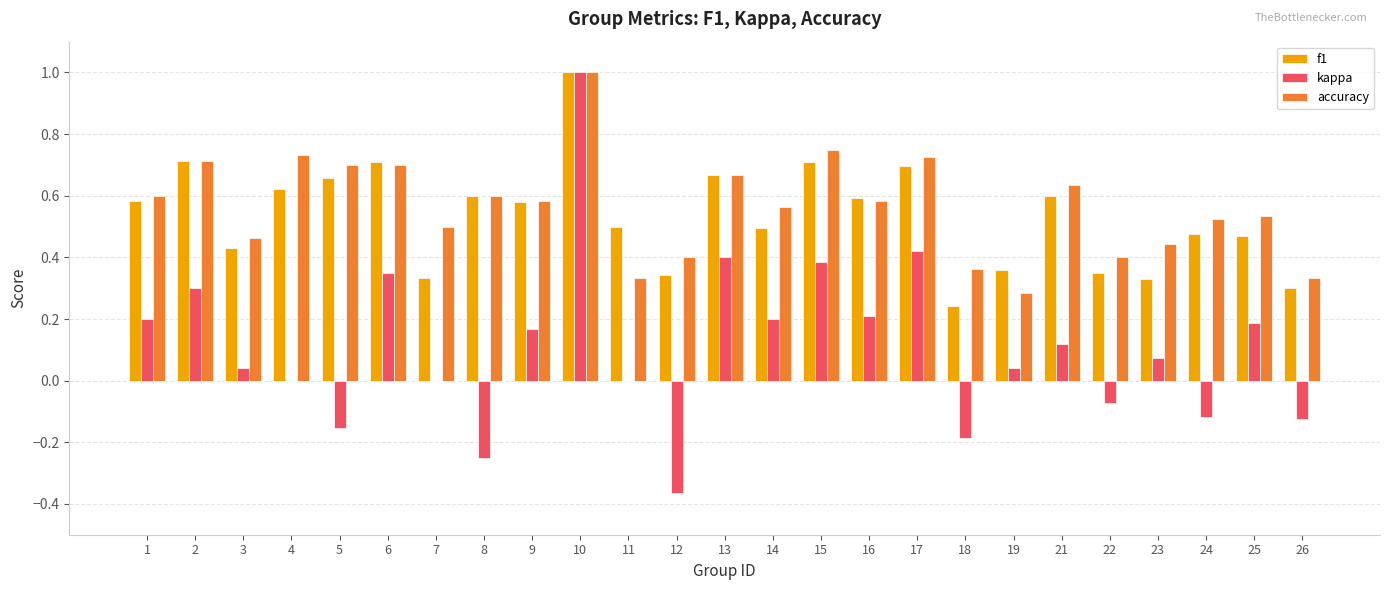

What is the sum of all accuracy values?

14.1